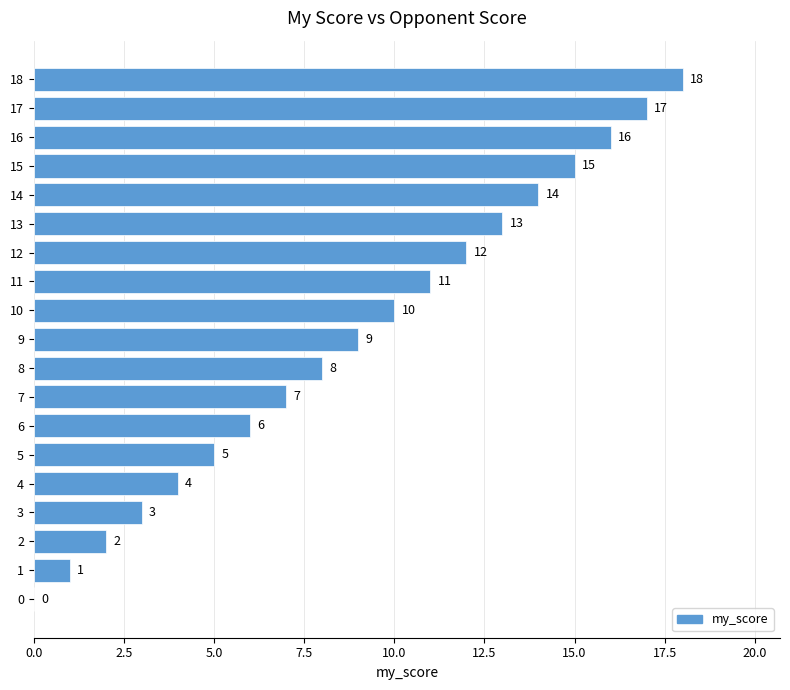

How many positive values are there?

18